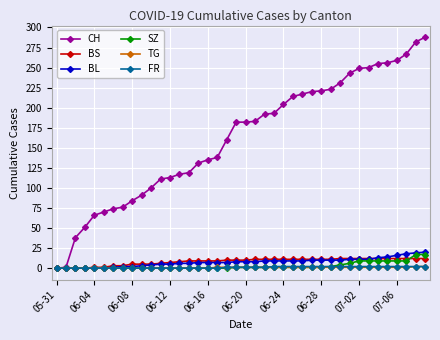

Which series has the largest range (max minus min)?

CH